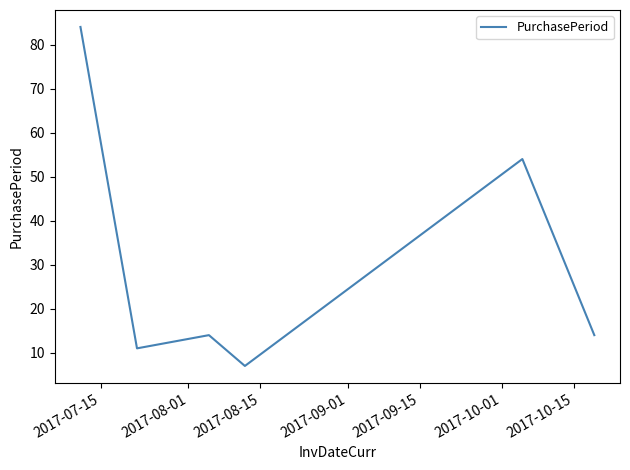

How many categories are shown in the chart?

6